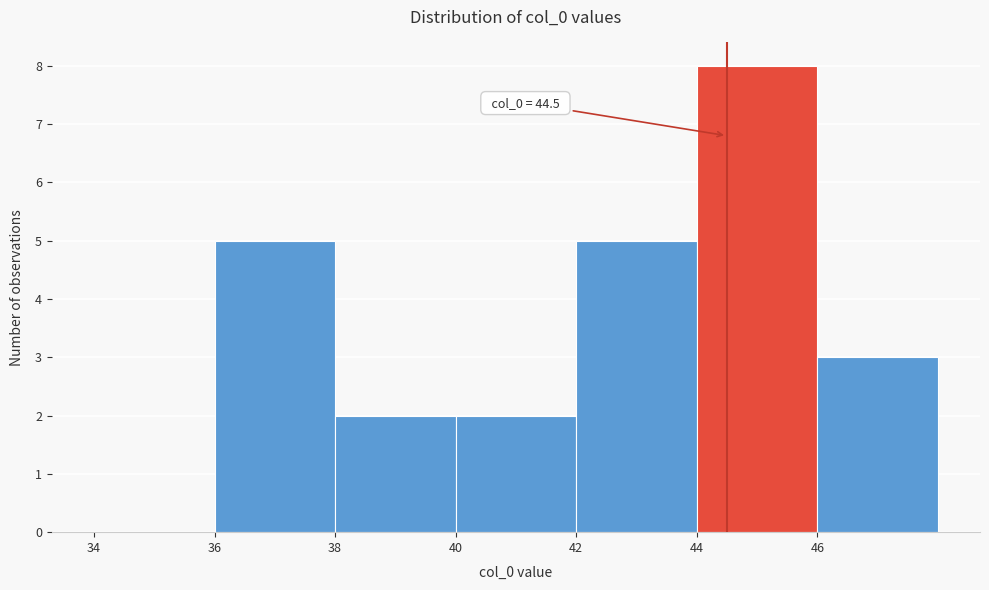

Which range on the x-axis has the tallest bar?

44 to 46